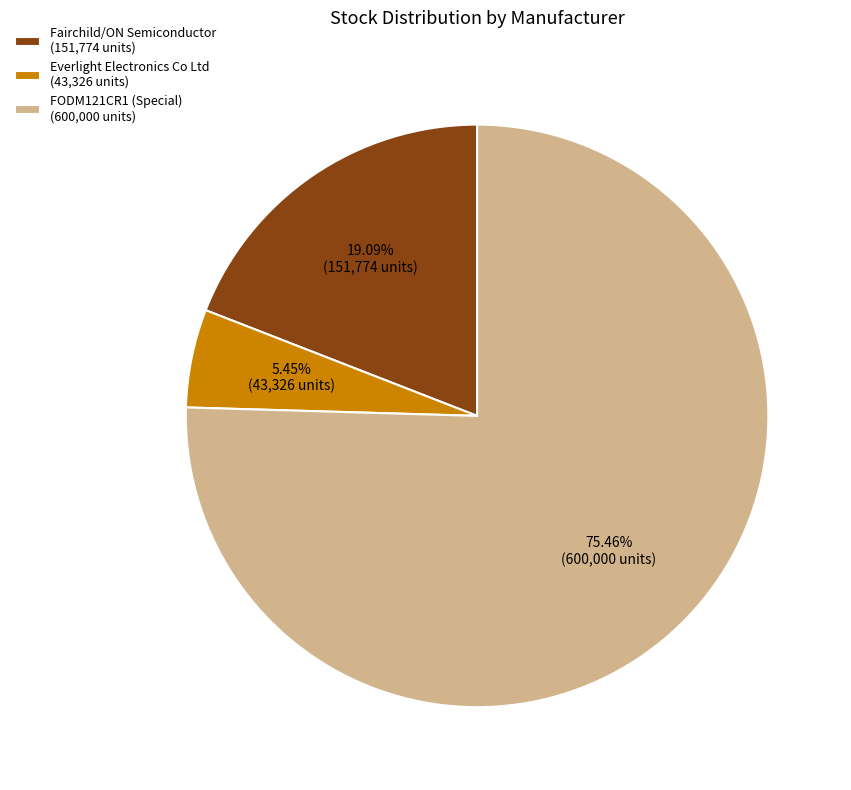

Which category has the smallest portion of the pie?

Everlight Electronics Co Ltd (43,326 units)